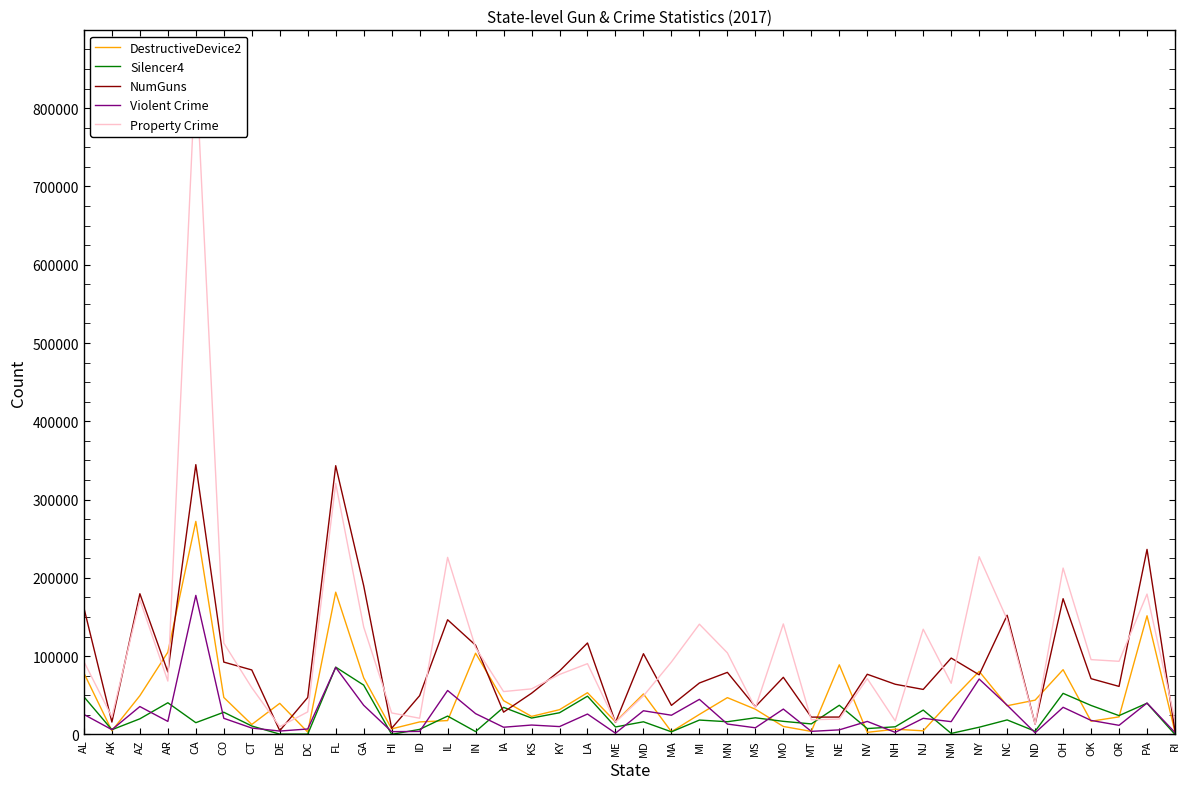

At which label does Violent Crime first exceed 16671?

AL